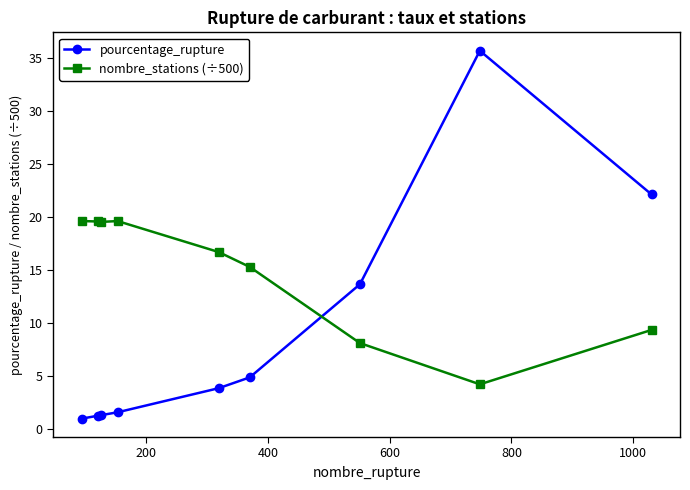

At how many categories does at least one series exceed 13?

9